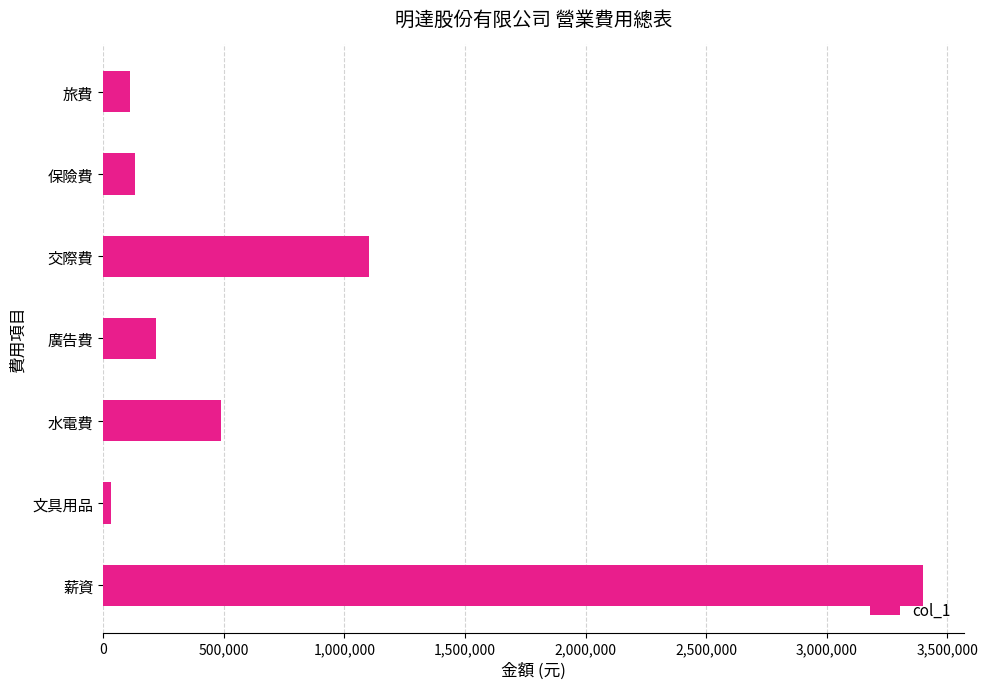

Which category has the lowest value across all series?

文具用品